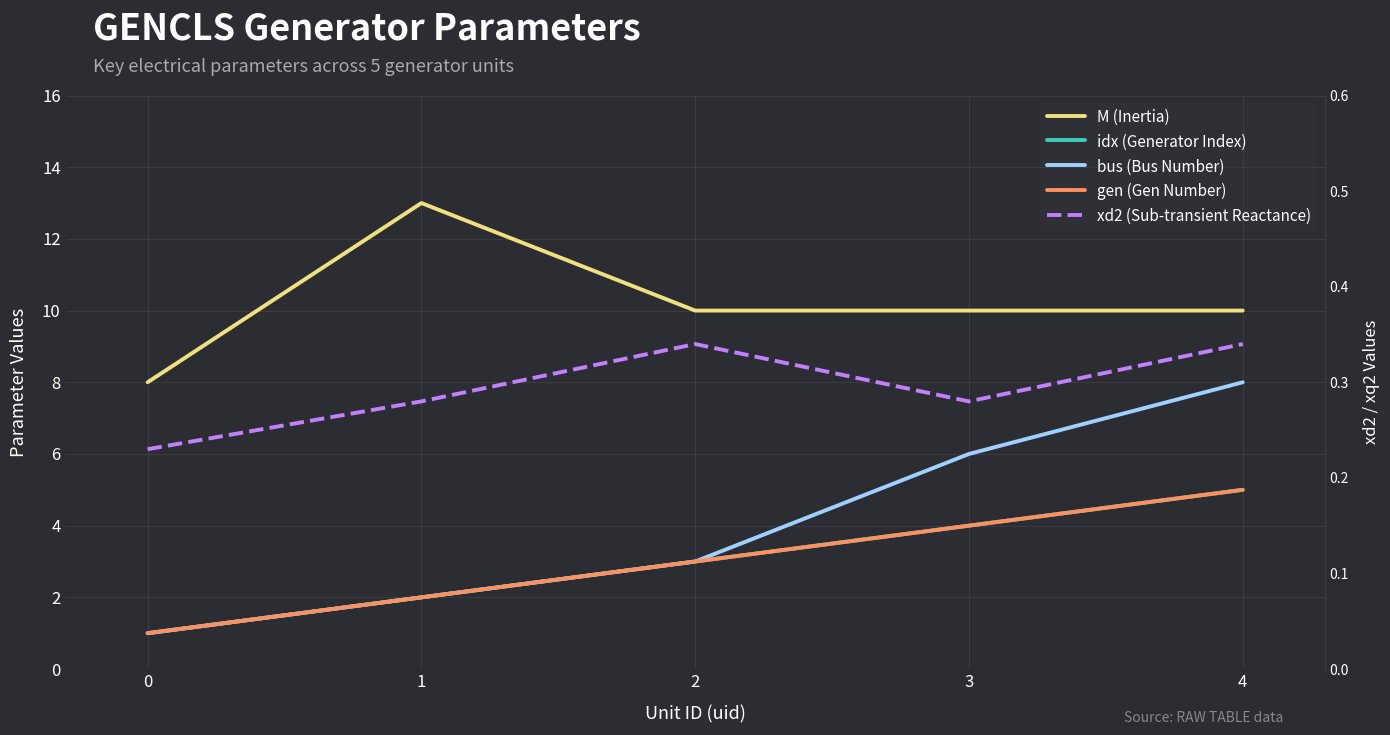

What are all the series names shown in the legend?

M (Inertia), idx (Generator Index), bus (Bus Number), gen (Gen Number), xd2 (Sub-transient Reactance)